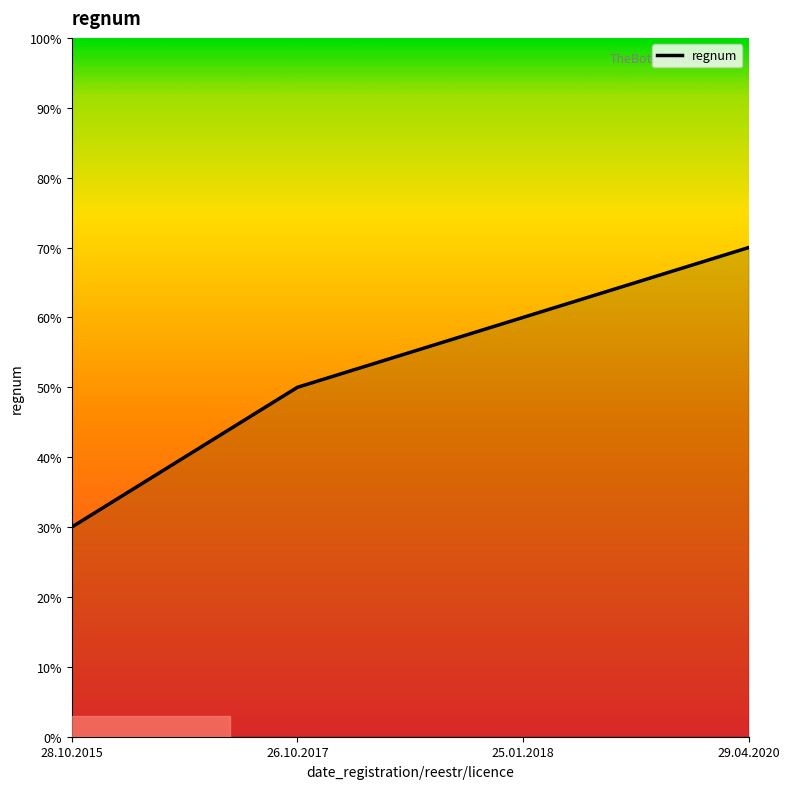

Approximately how many times larger is the value at 25.01.2018 compared to 26.10.2017?

1.2